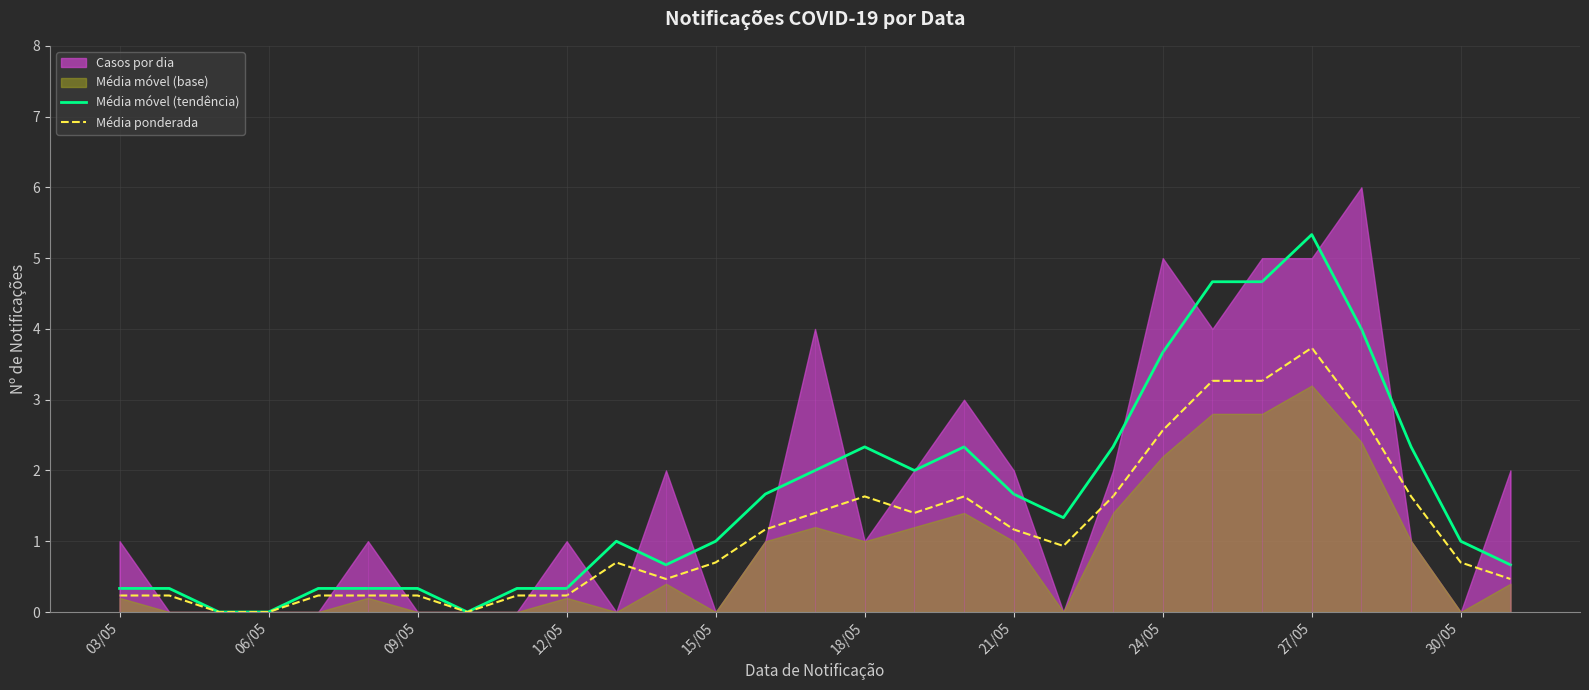

True or false: Média ponderada has more than 0 points higher than both neighbors.

True